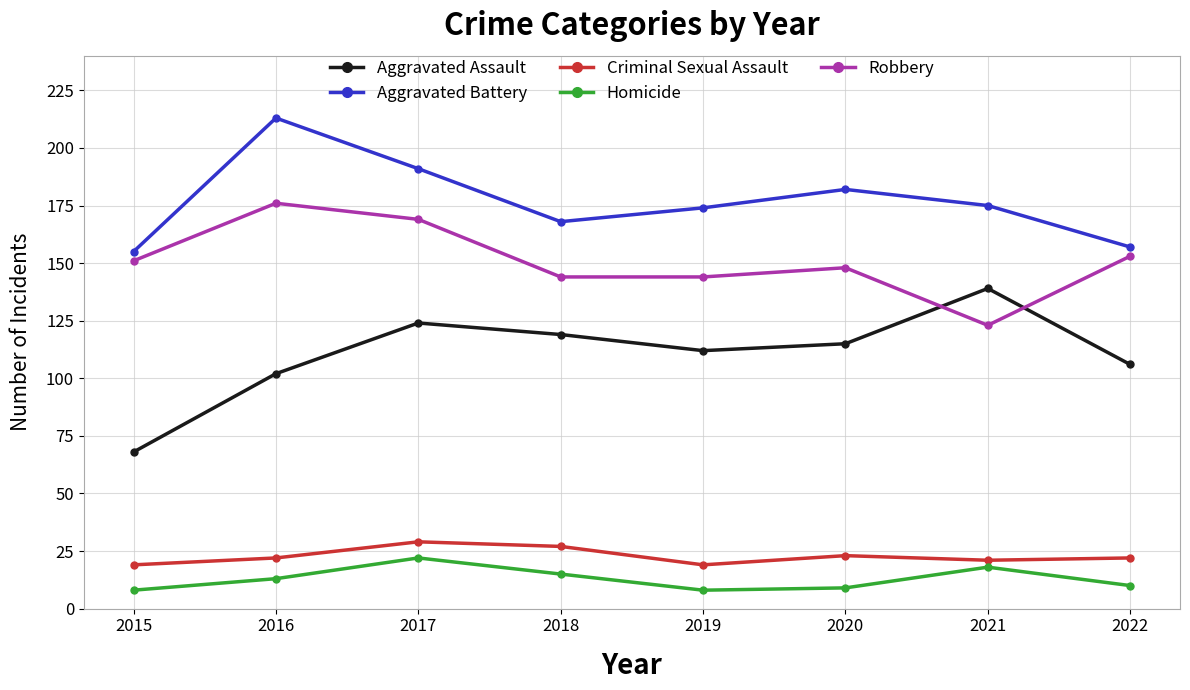

Between 2019 and 2021, which series saw the biggest shift?

Aggravated Assault